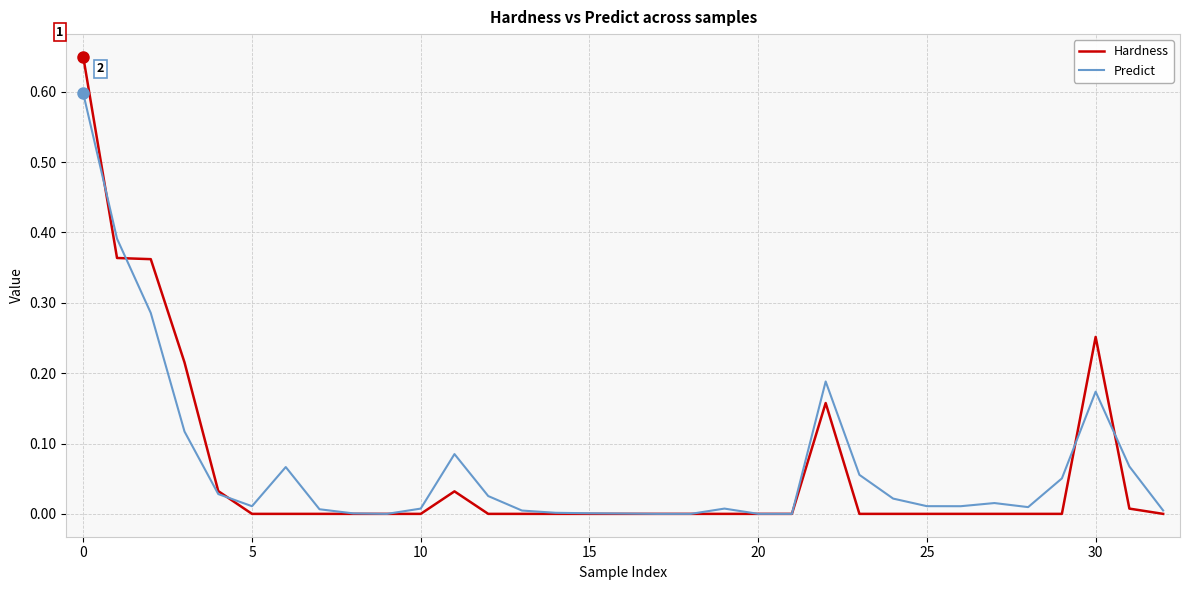

What is the sum of all Predict values?

2.2